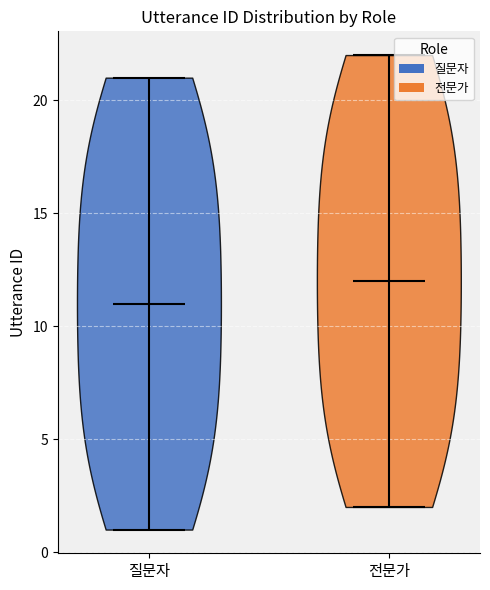

Reading left to right, read every violin against the y-axis: where its median line is, and the lowest and highest points it reaches. The values are not printed on the chart, so give them approximately, as read against the axis.

질문자: median line 11, lowest point 1, highest point 21
전문가: median line 12, lowest point 2, highest point 22